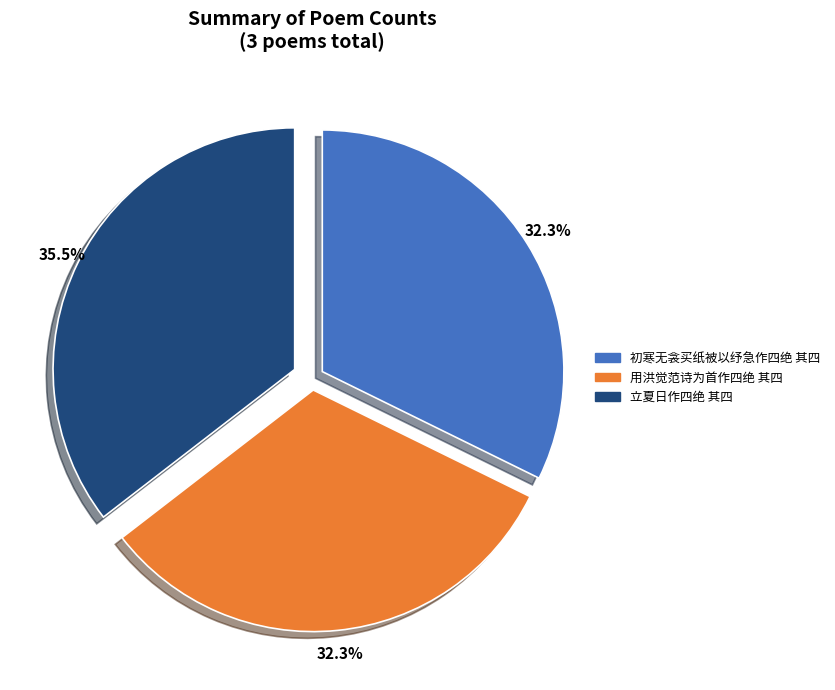

Is there a majority slice in this chart?

No